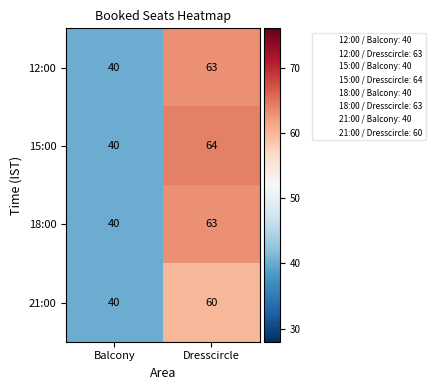

What value does the 15:00 series have at Balcony?

40